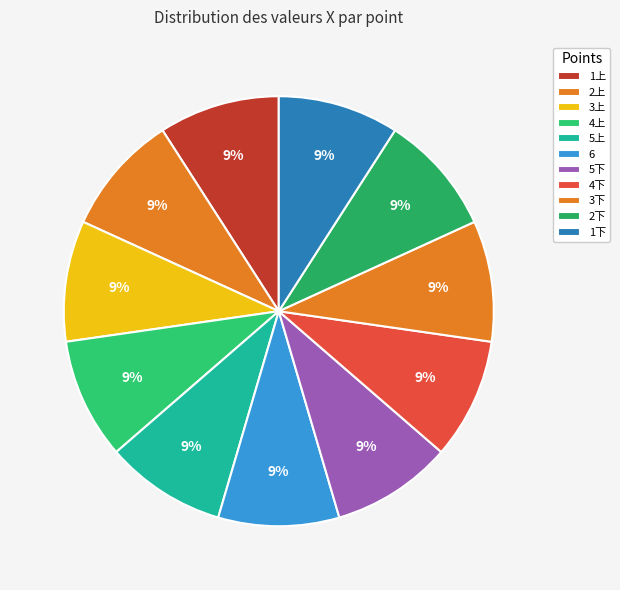

How many slices are in this pie chart?

11